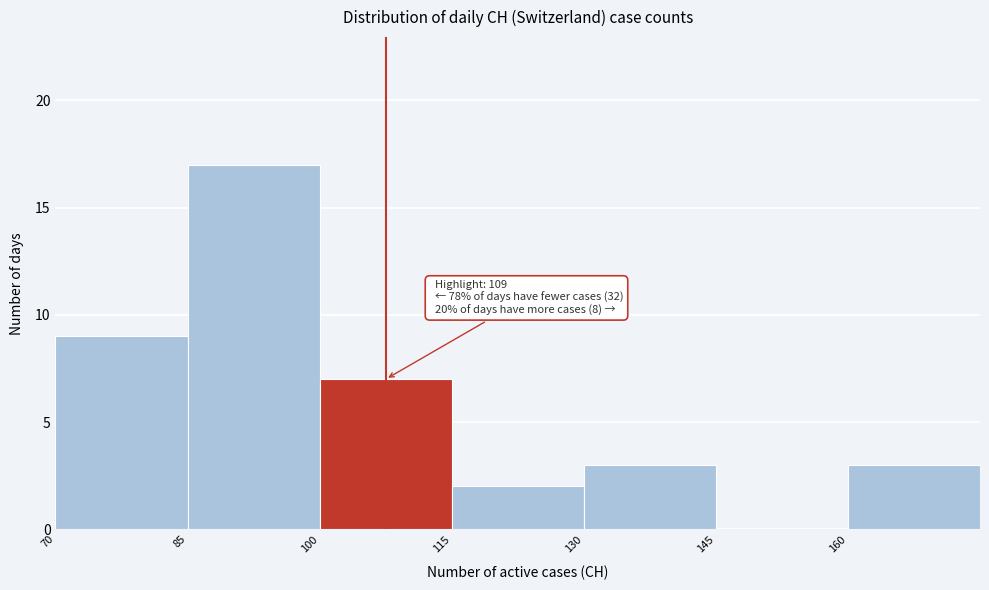

Which range on the x-axis has the tallest bar?

85 to 100